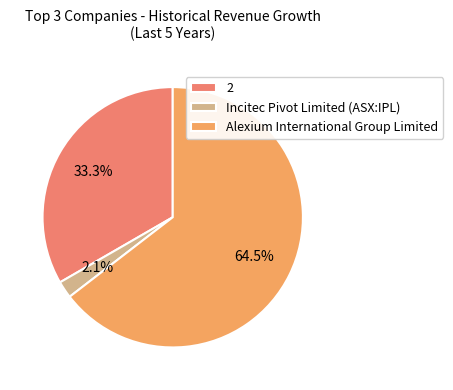

Is it true that 2 is 42% of the pie?

False